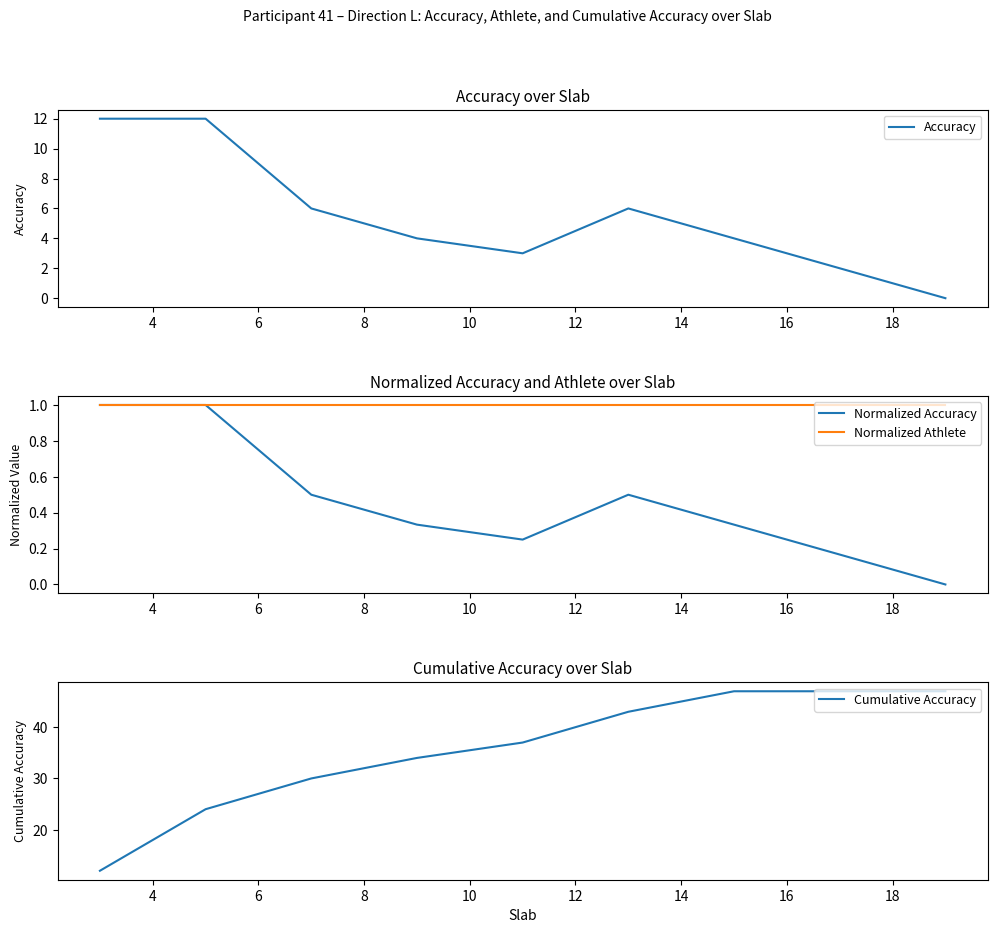

Is the value of Accuracy at 16 greater than the value of Cumulative Accuracy at 14?

No